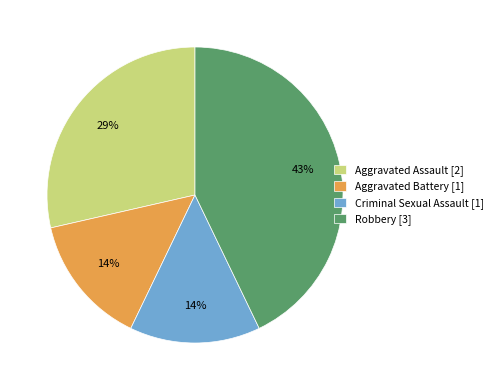

How many segments does this pie chart have?

4